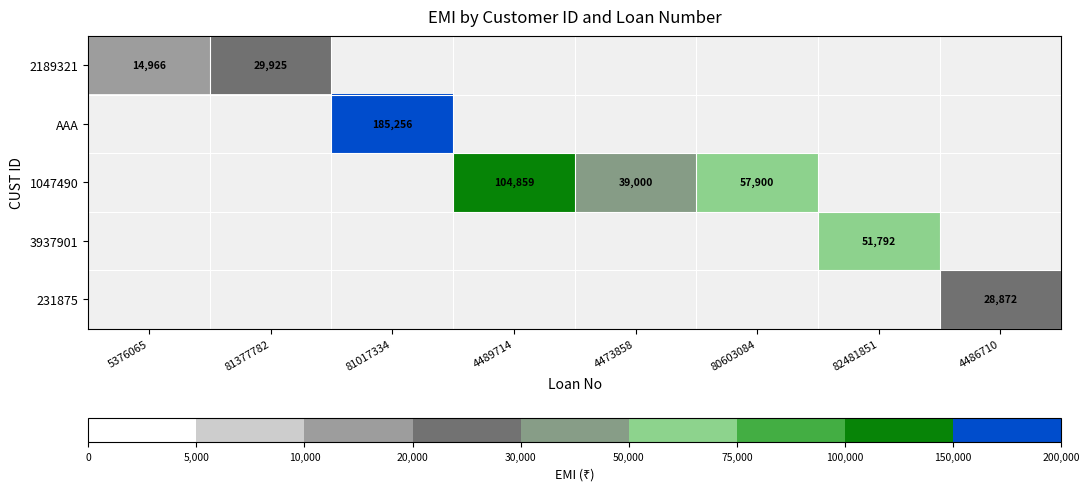

What is the sum of the 1047490 values at 80603084 and 4473858?

96900